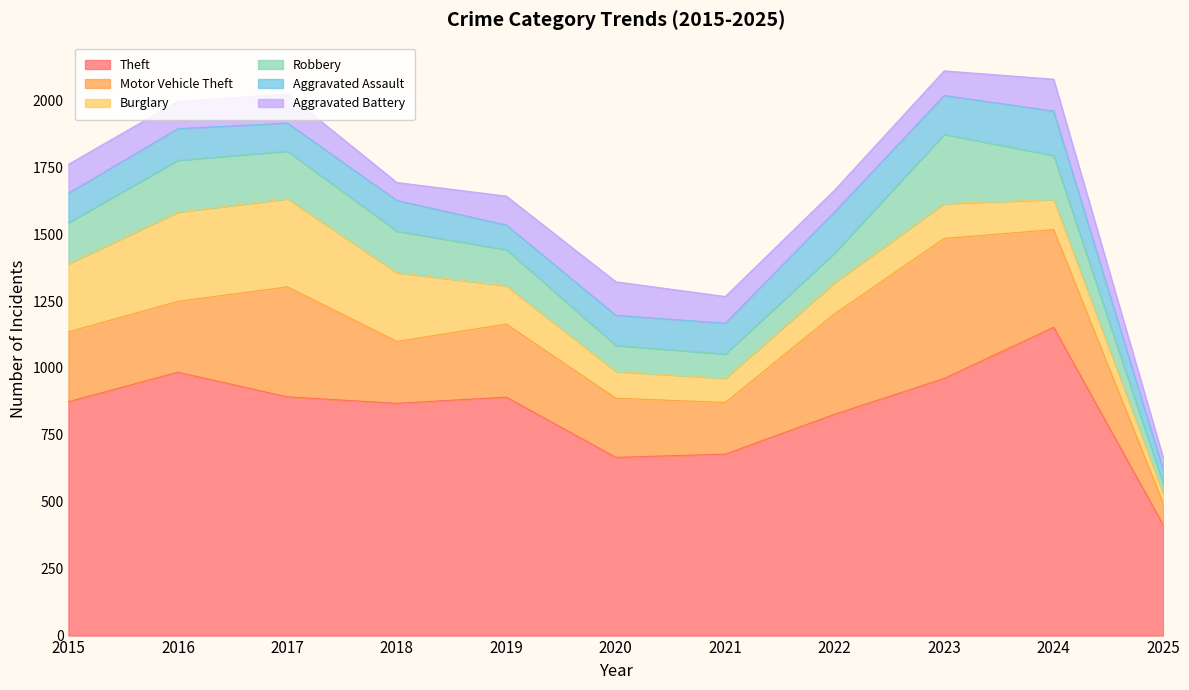

Reading right to left, transcribe all the data shown in this chart.

Theft: 2025=414	2024=1152	2023=961	2022=827	2021=678	2020=666	2019=891	2018=868	2017=892	2016=984	2015=874
Motor Vehicle Theft: 2025=81	2024=365	2023=523	2022=376	2021=193	2020=221	2019=273	2018=231	2017=411	2016=265	2015=261
Burglary: 2025=36	2024=112	2023=130	2022=116	2021=90	2020=100	2019=143	2018=257	2017=329	2016=333	2015=254
Robbery: 2025=36	2024=165	2023=259	2022=111	2021=91	2020=97	2019=135	2018=155	2017=178	2016=194	2015=154
Aggravated Assault: 2025=54	2024=166	2023=145	2022=154	2021=115	2020=113	2019=92	2018=115	2017=105	2016=118	2015=110
Aggravated Battery: 2025=45	2024=119	2023=92	2022=81	2021=100	2020=125	2019=108	2018=67	2017=108	2016=102	2015=108